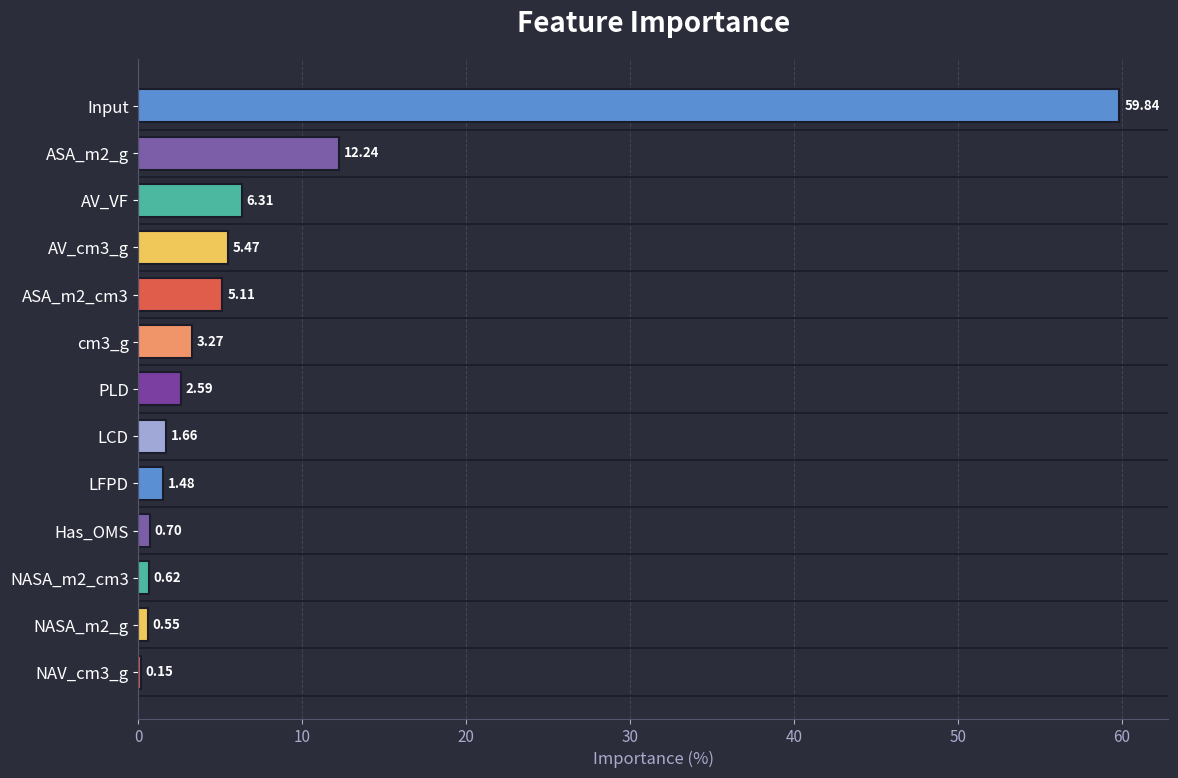

Which label corresponds to the largest value in the chart?

Input